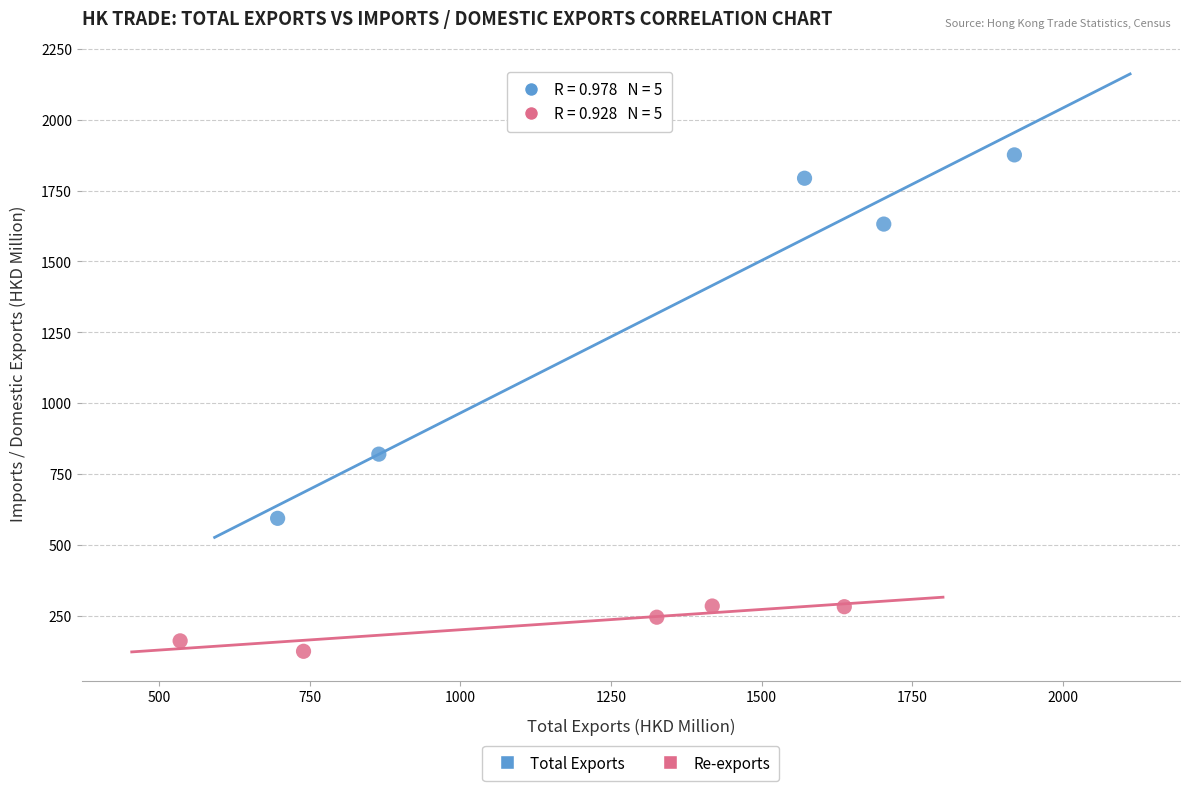

Which series contains the lowest Y value?

Re-exports